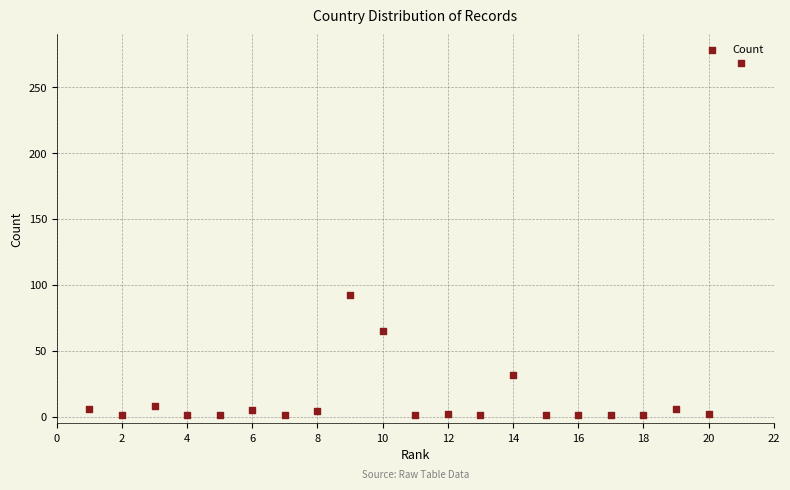

What is the range of Y values (max minus min)?

267